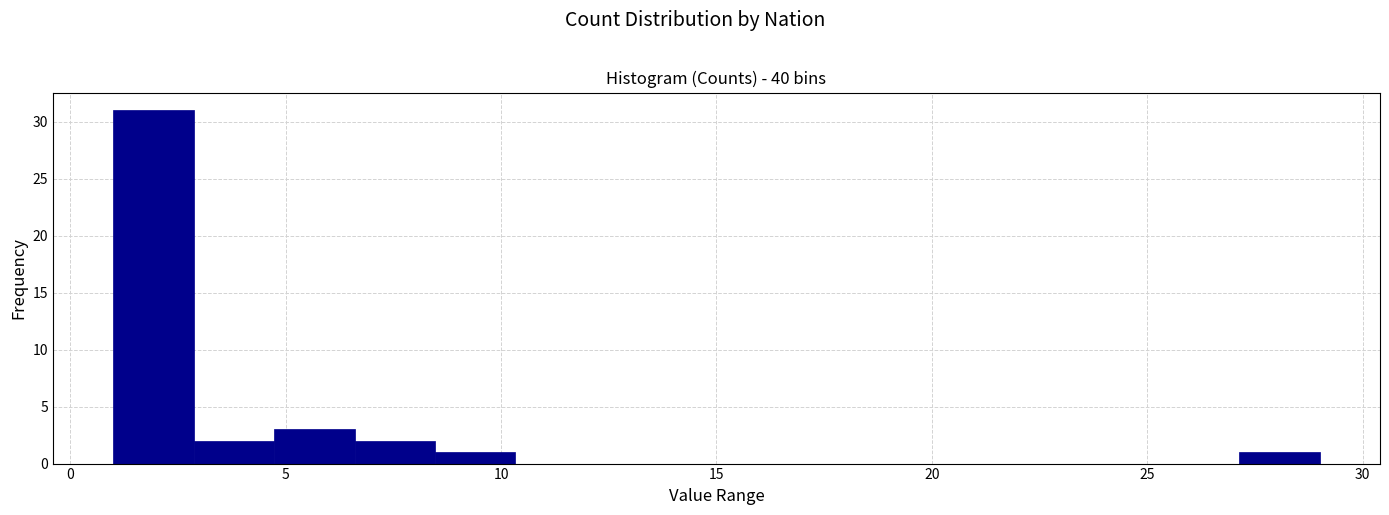

Around what value on the x-axis is the tallest bar? Give the approximate position of its centre, as read against the axis.

2.0